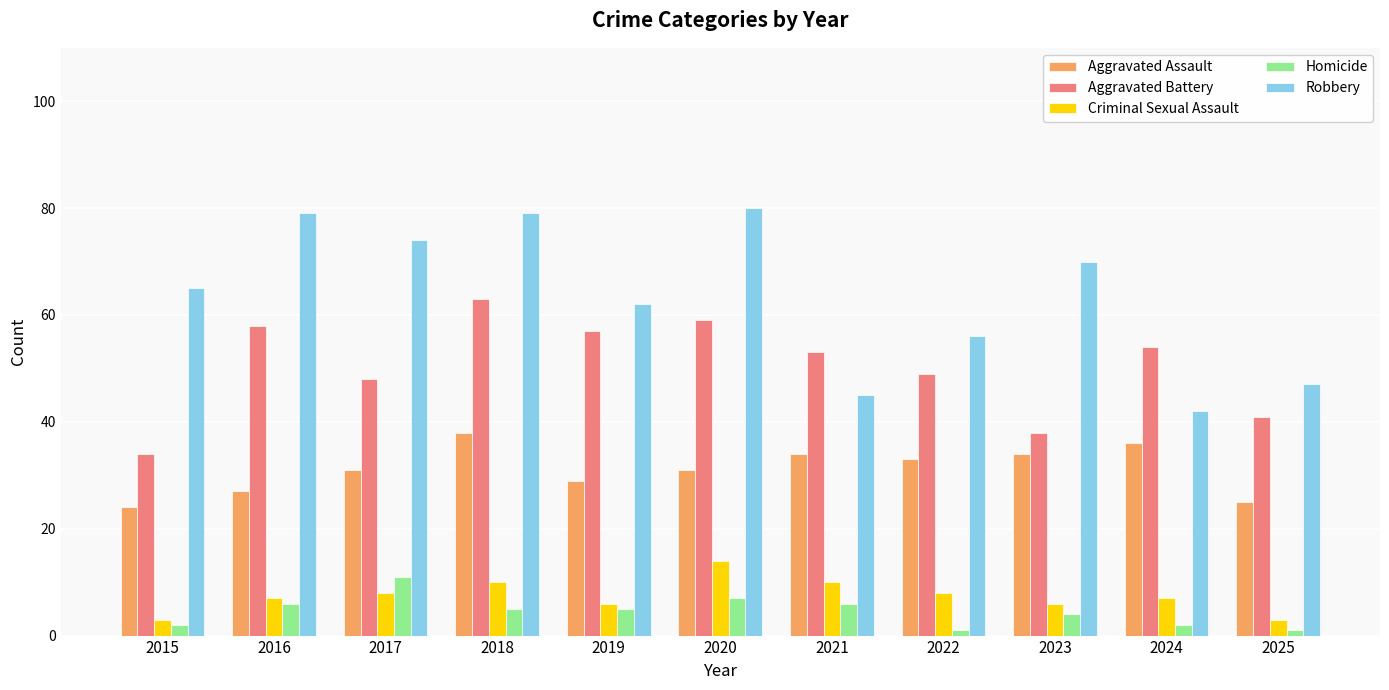

What is the difference between the maximum and minimum values in the Aggravated Assault series?

14